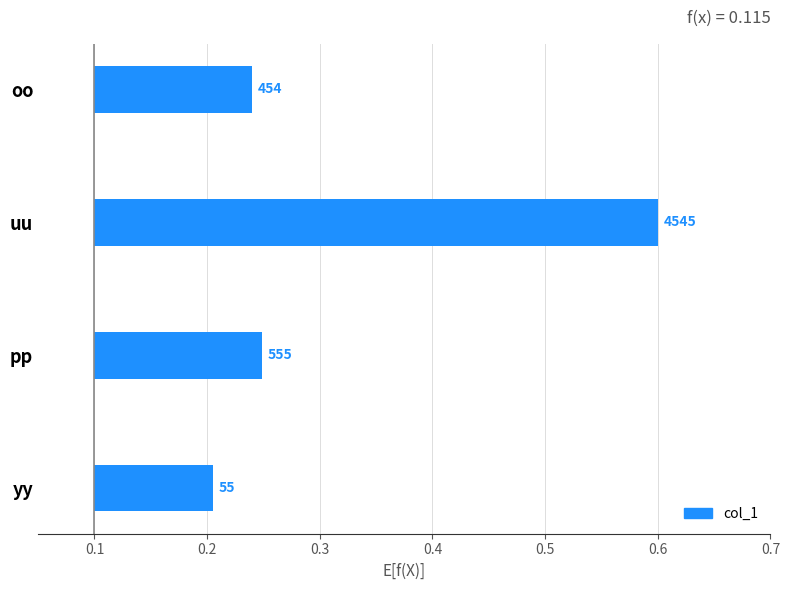

What is the average value?

0.2